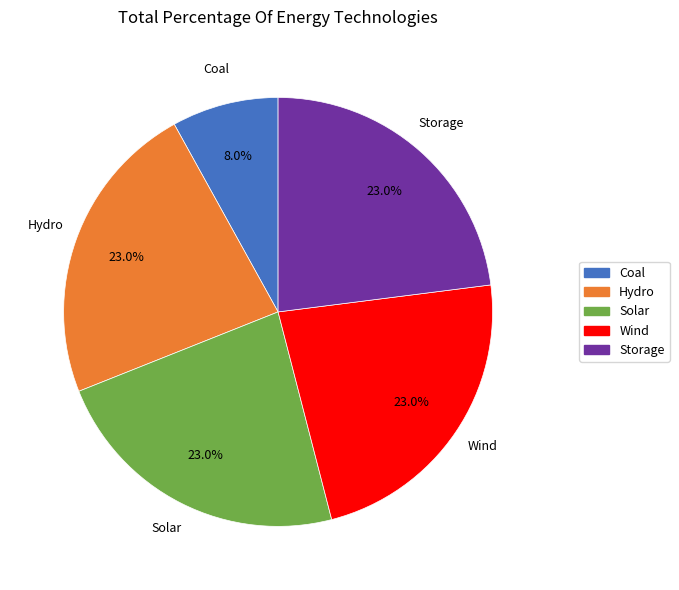

To the nearest percent, what portion does Solar represent?

23%